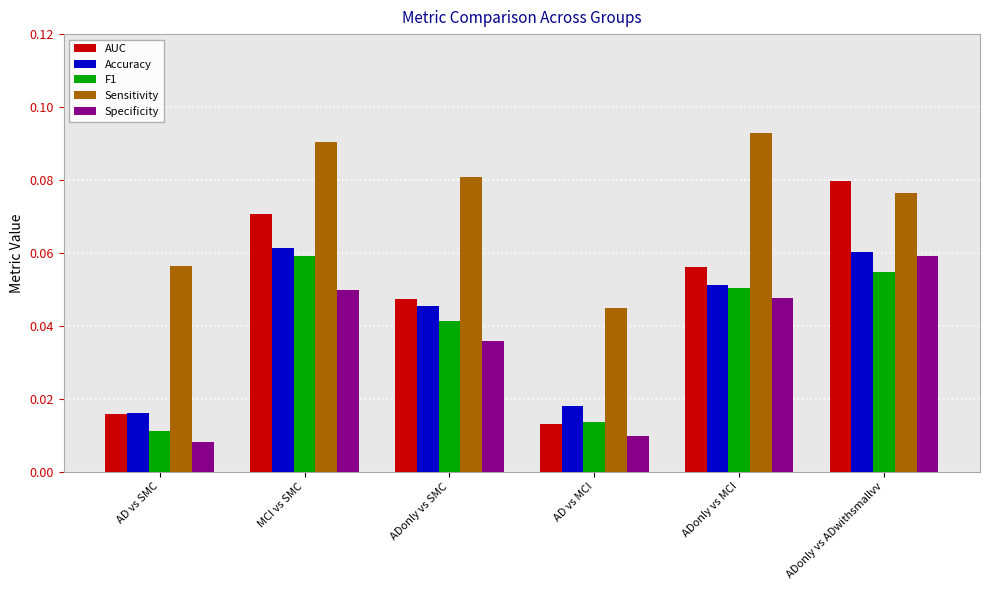

The Sensitivity series shows 0.0 at ADonly vs SMC. True or false?

False